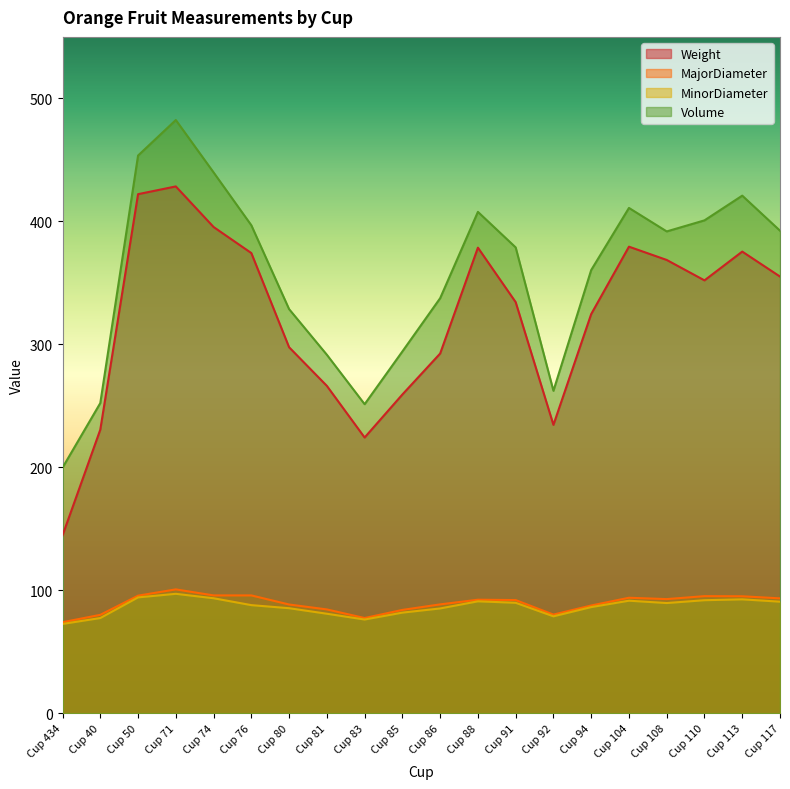

At how many categories does at least one series exceed 84?

20